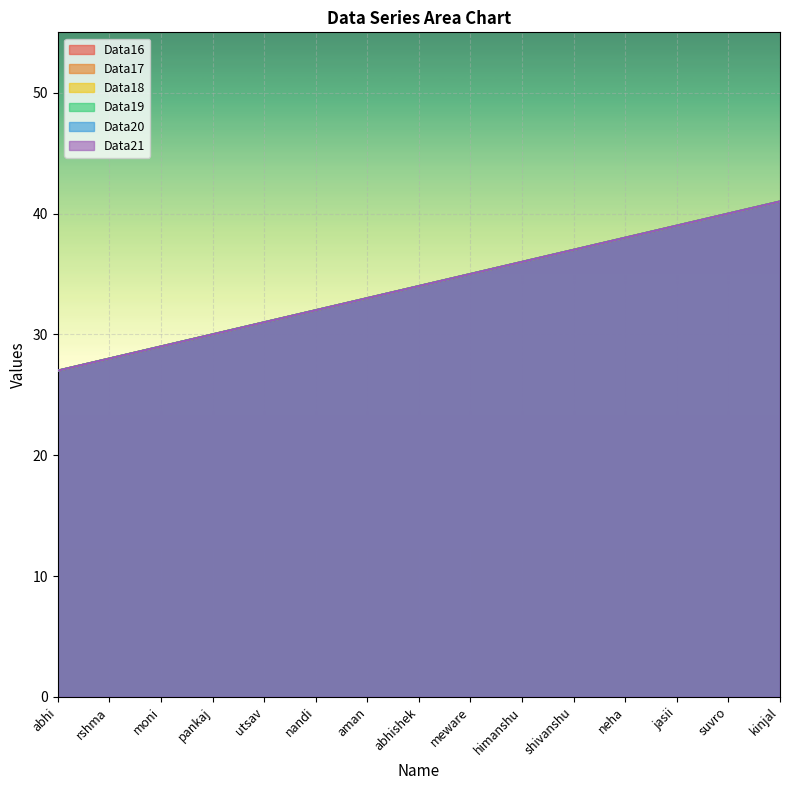

Which series has the largest total across all categories?

Data16